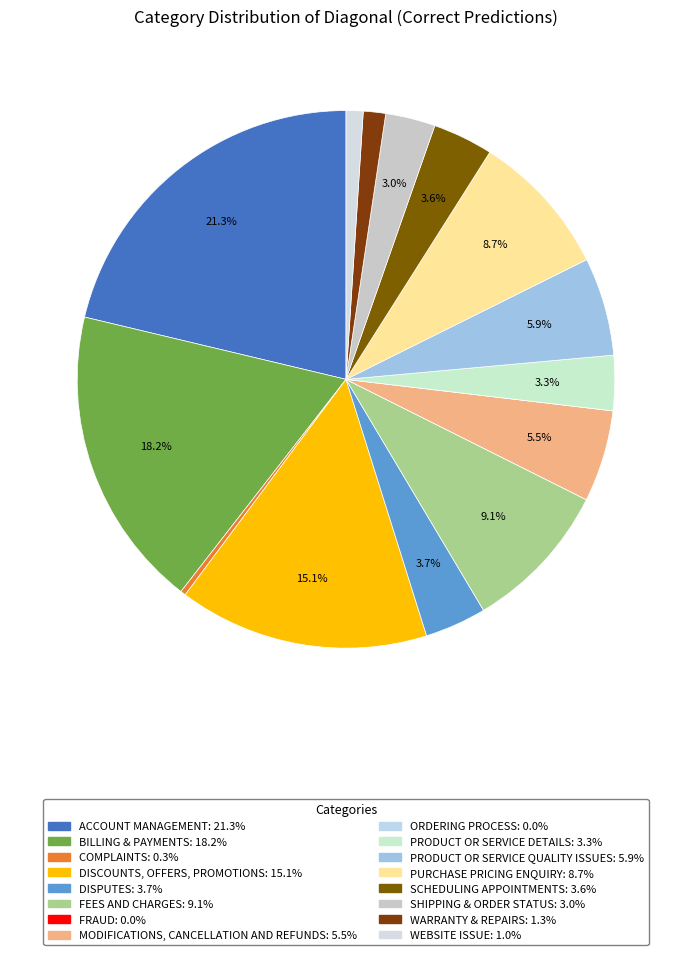

To the nearest percent, what is the average slice percentage?

6%